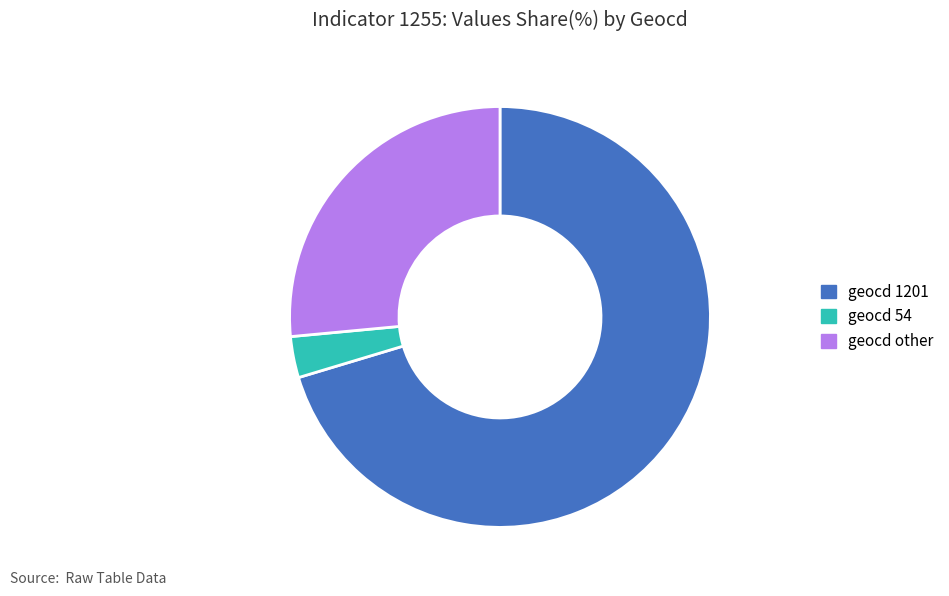

What is the smallest slice in the pie chart?

geocd 54